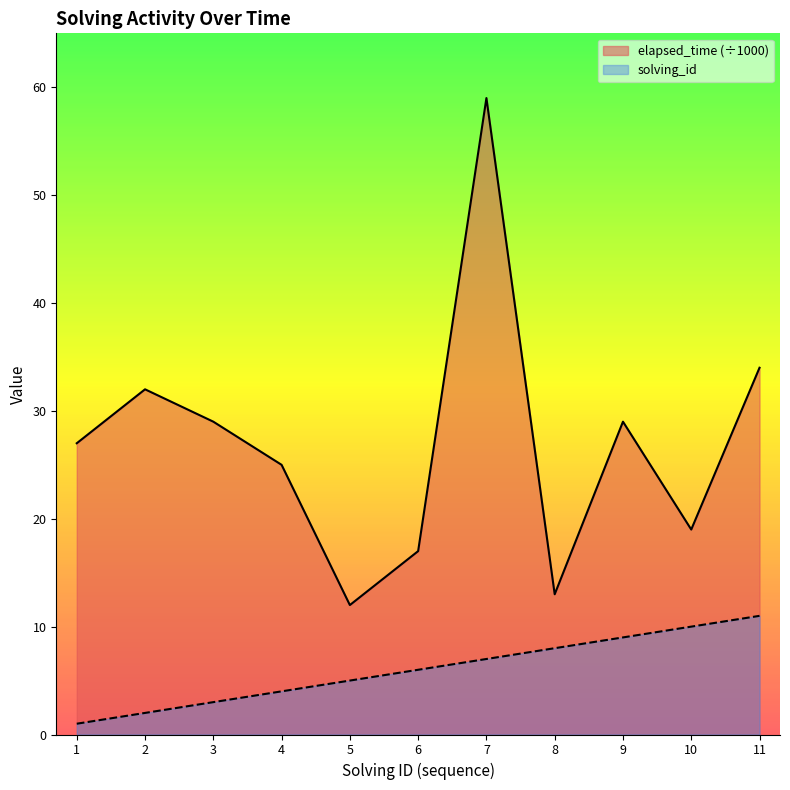

Which category has the lowest value in the elapsed_time series?

5